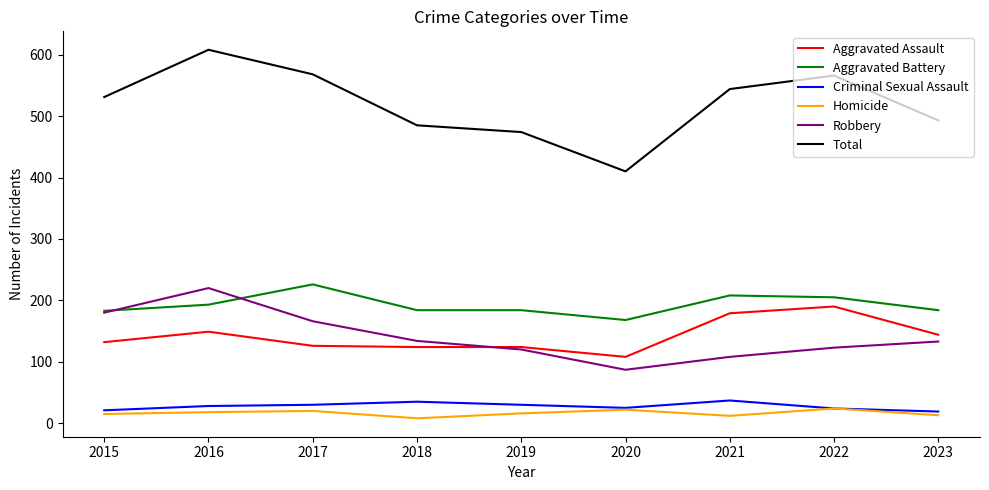

At how many categories does at least one series exceed 453?

8